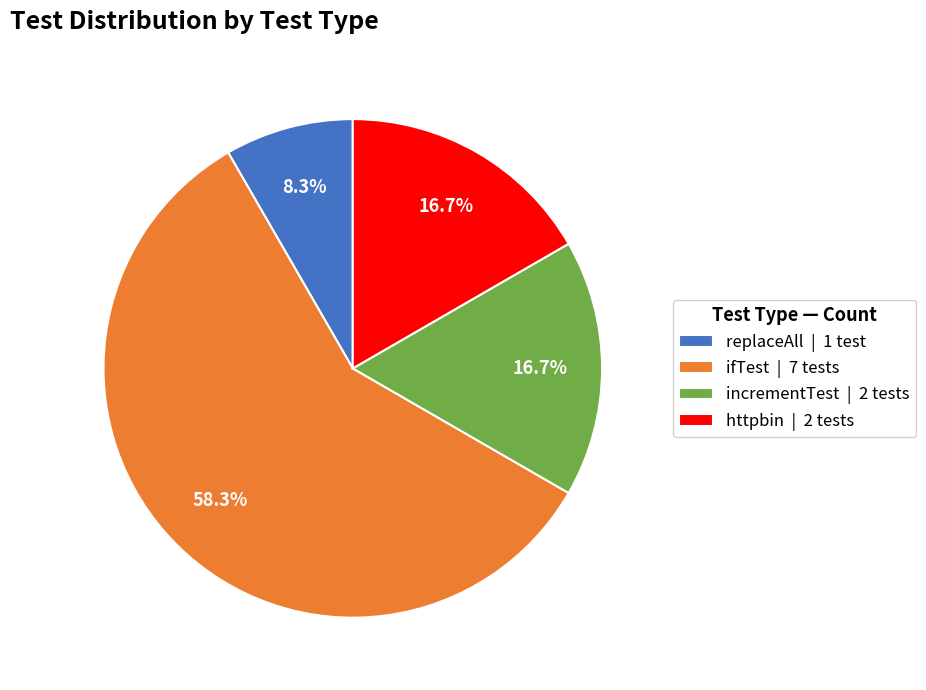

Which slice is the smallest?

replaceAll